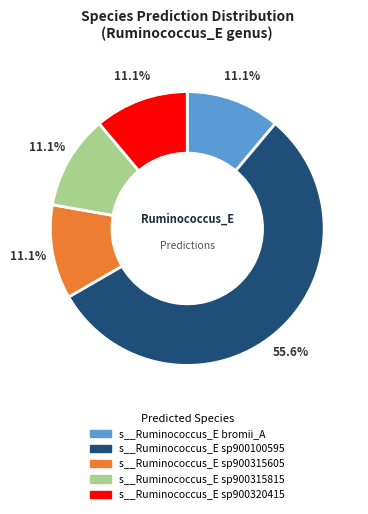

Is there any slice that represents more than half of the pie?

Yes